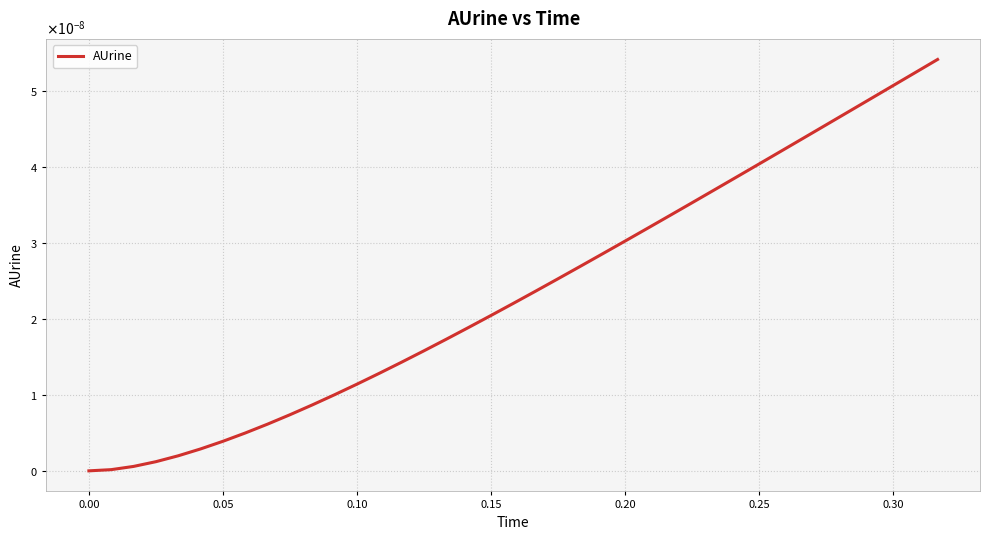

True or false: the data has more than 0 interior local peaks.

False